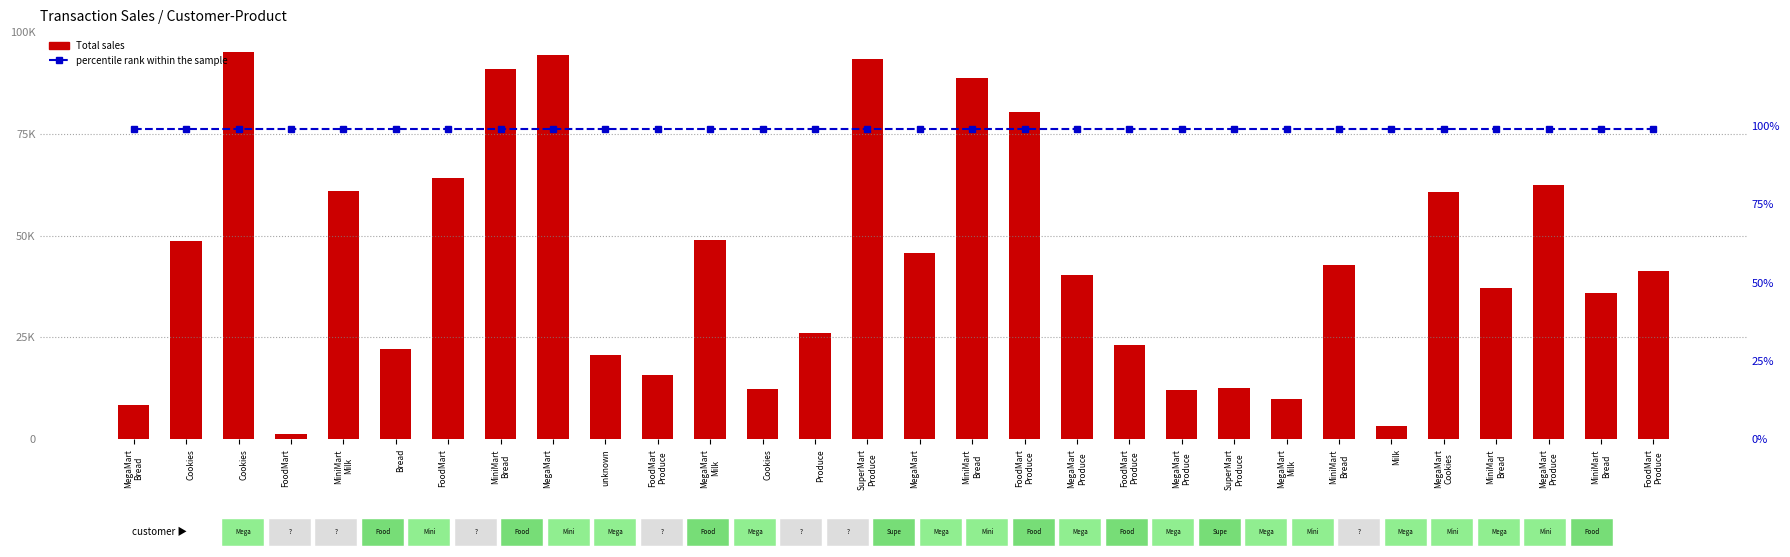

What is the value of the Total sales bar at the 4th from the left?

1386